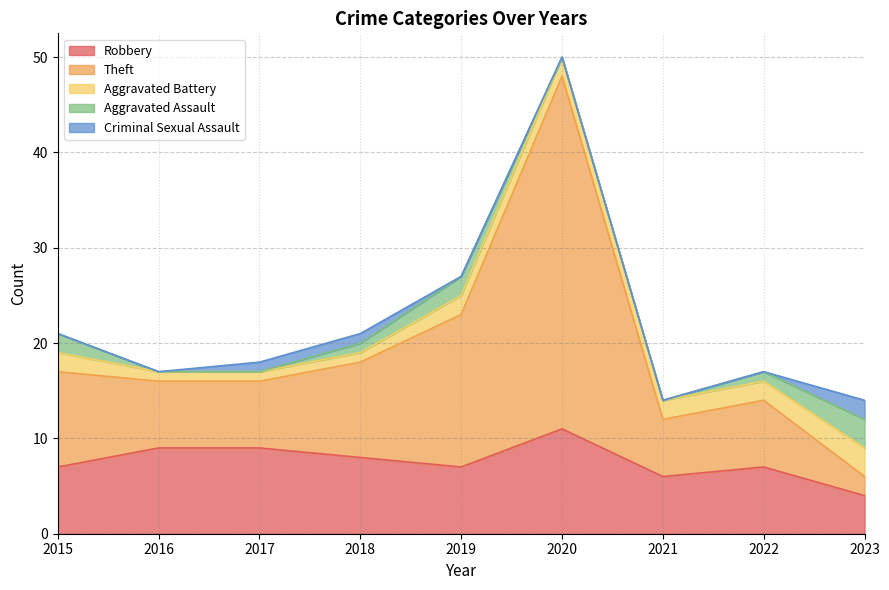

List the series in order of their peak value, highest first.

Theft, Robbery, Aggravated Battery, Aggravated Assault, Criminal Sexual Assault